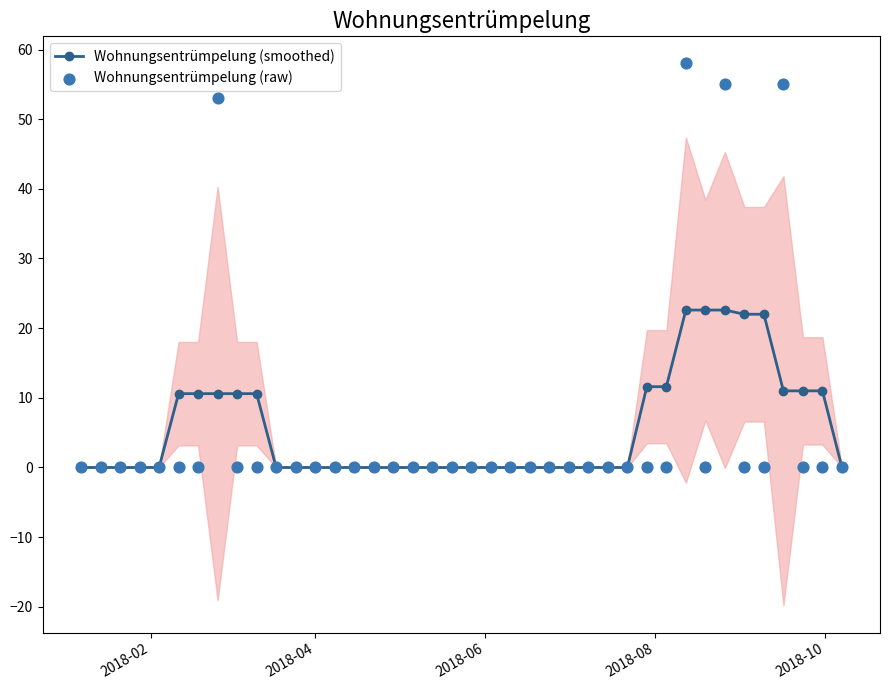

What are all the series names shown in the legend?

Wohnungsentrümpelung (smoothed), Wohnungsentrümpelung (raw)